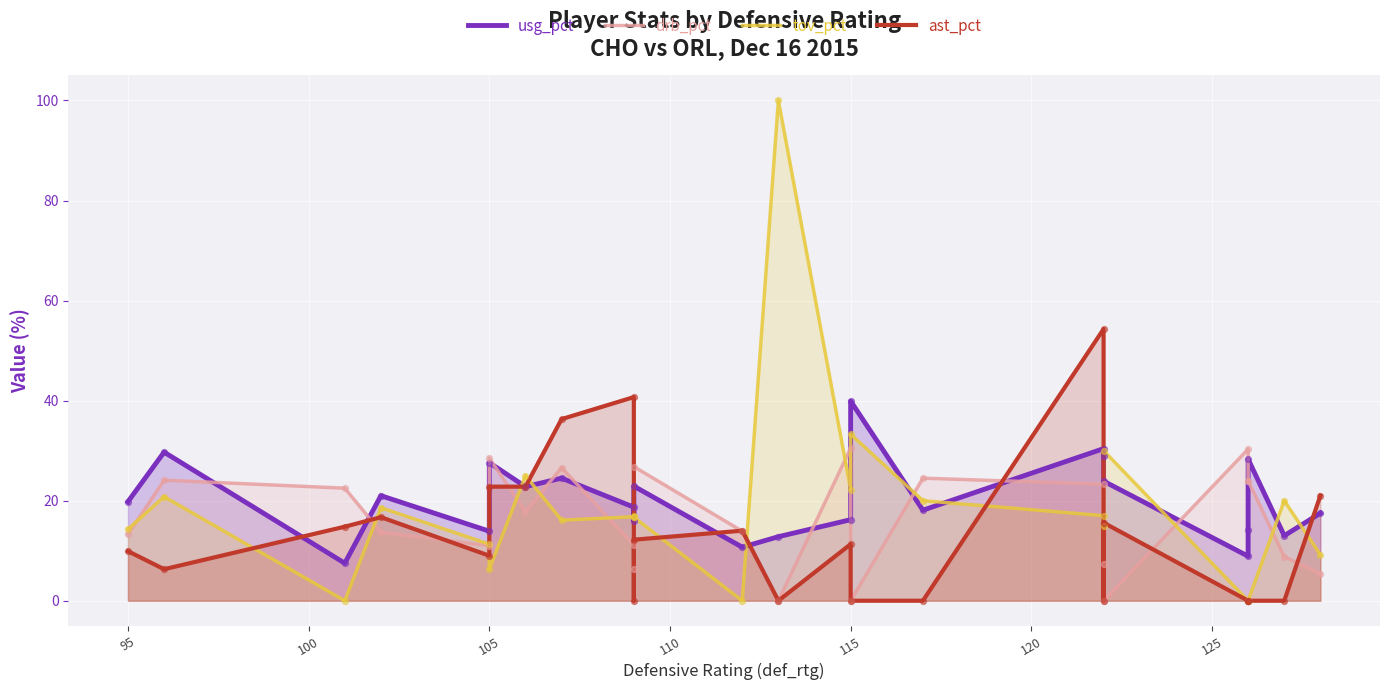

Is the value of usg_pct at 11 greater than the value of tov_pct at 115?

Yes